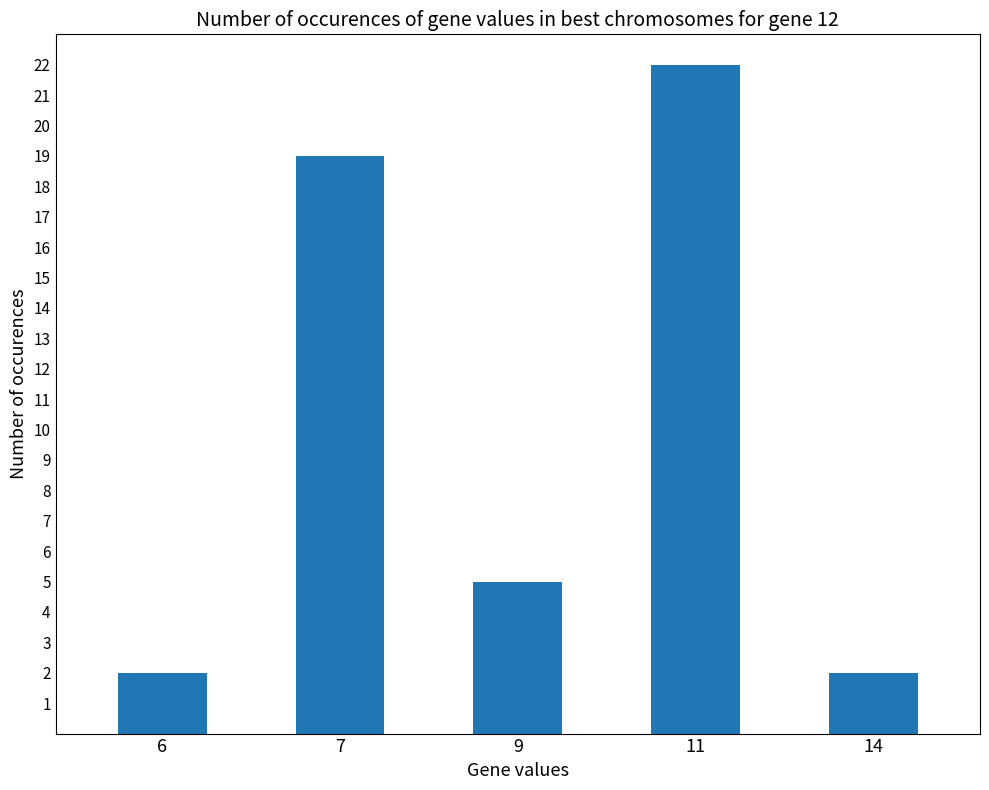

Reading right to left, what are all the values shown in this chart?

14=2	11=22	9=5	7=19	6=2